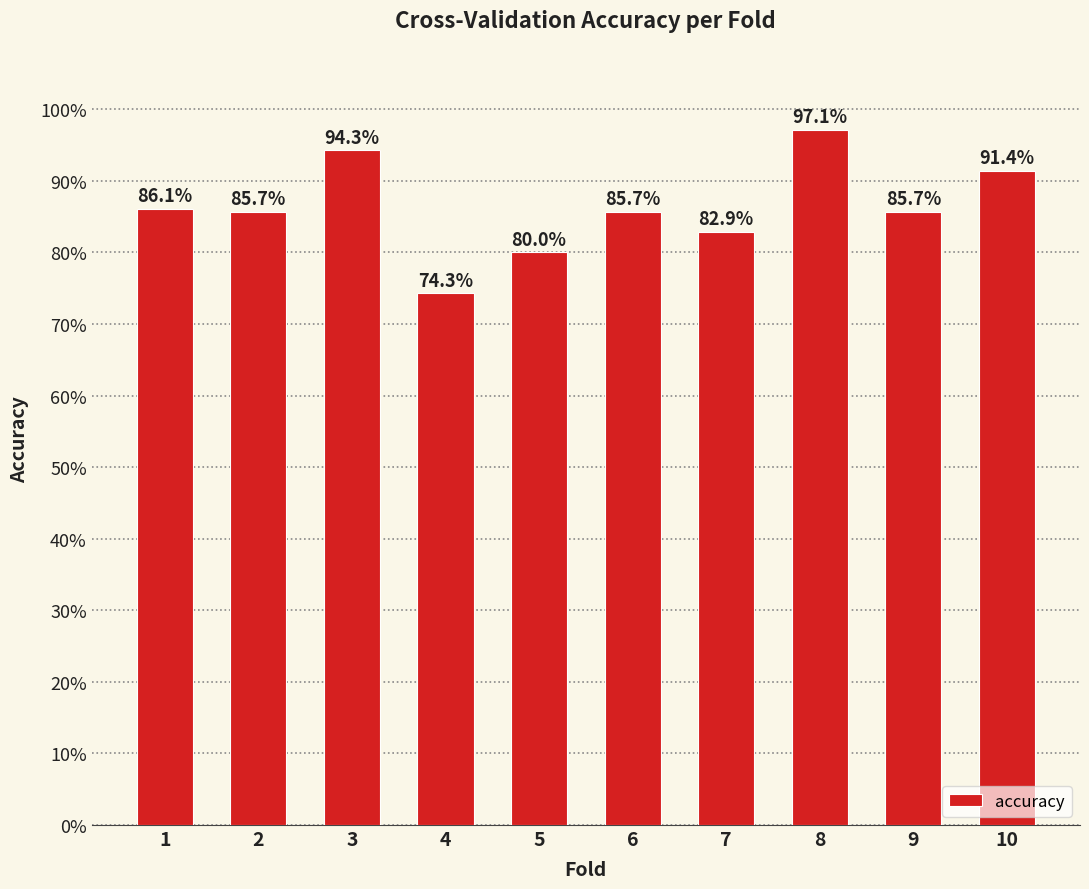

Is it true that the value at 8 is 0.3?

False